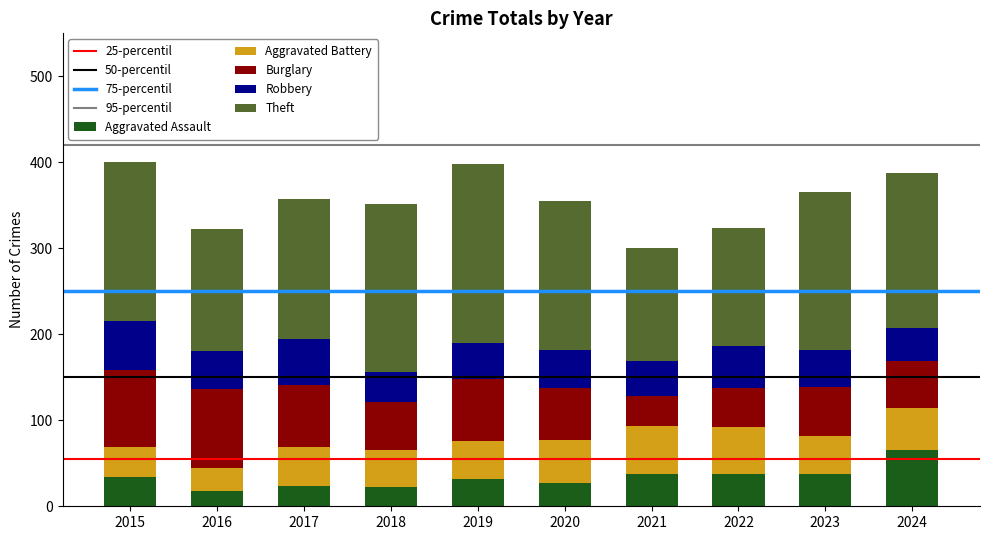

Is it true that Aggravated Assault equals 18 at 2021?

False